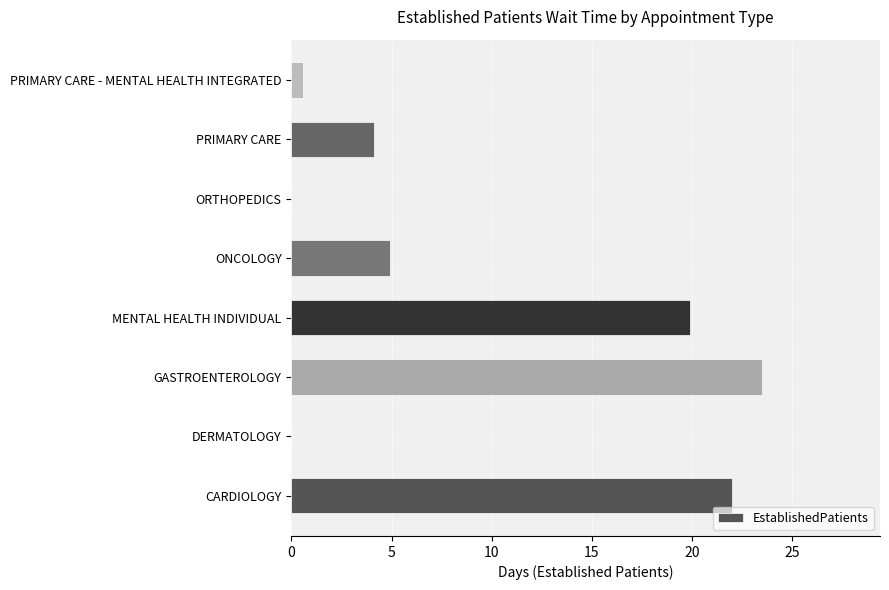

What is the sum of the values at MENTAL HEALTH INDIVIDUAL and PRIMARY CARE - MENTAL HEALTH INTEGRATED?

20.5